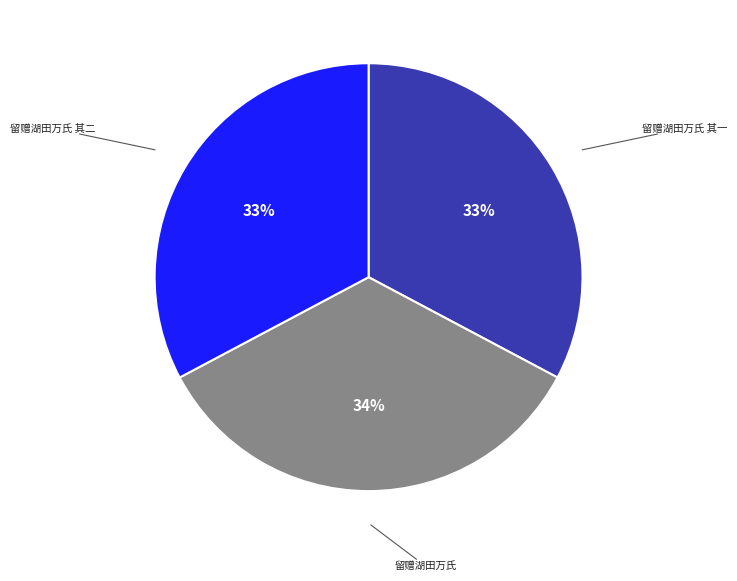

Is there any slice that represents more than half of the pie?

No